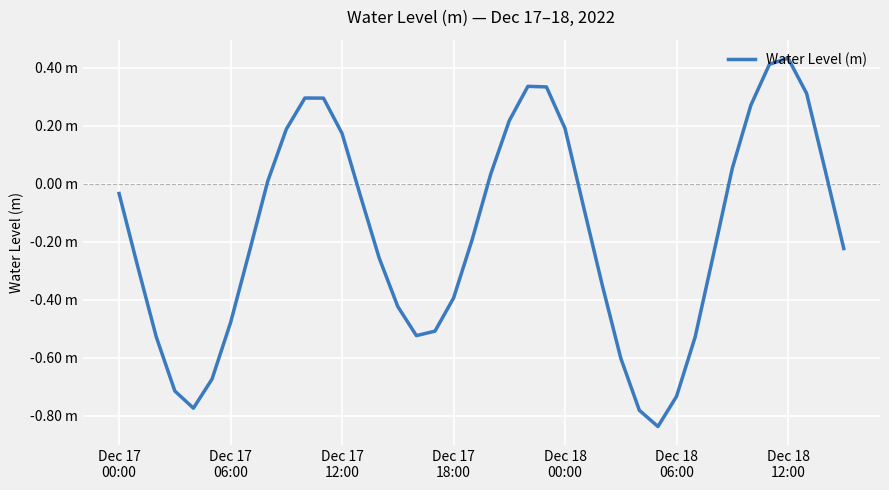

What is the label of the 23rd point from the right?

17